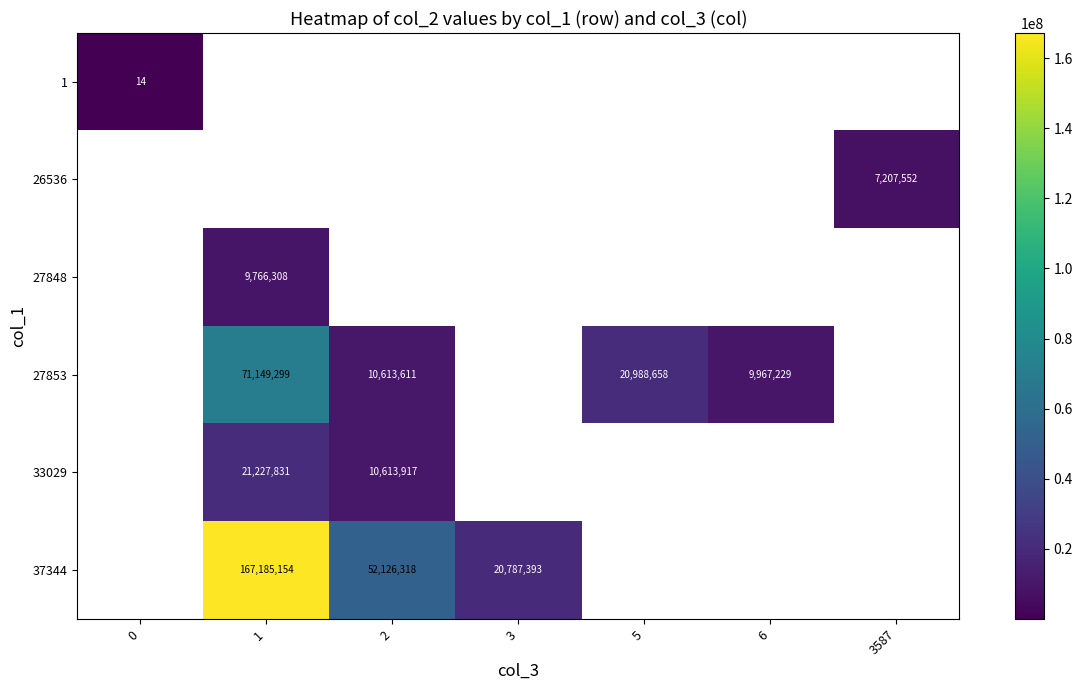

What is the greatest value displayed?

167185154.0